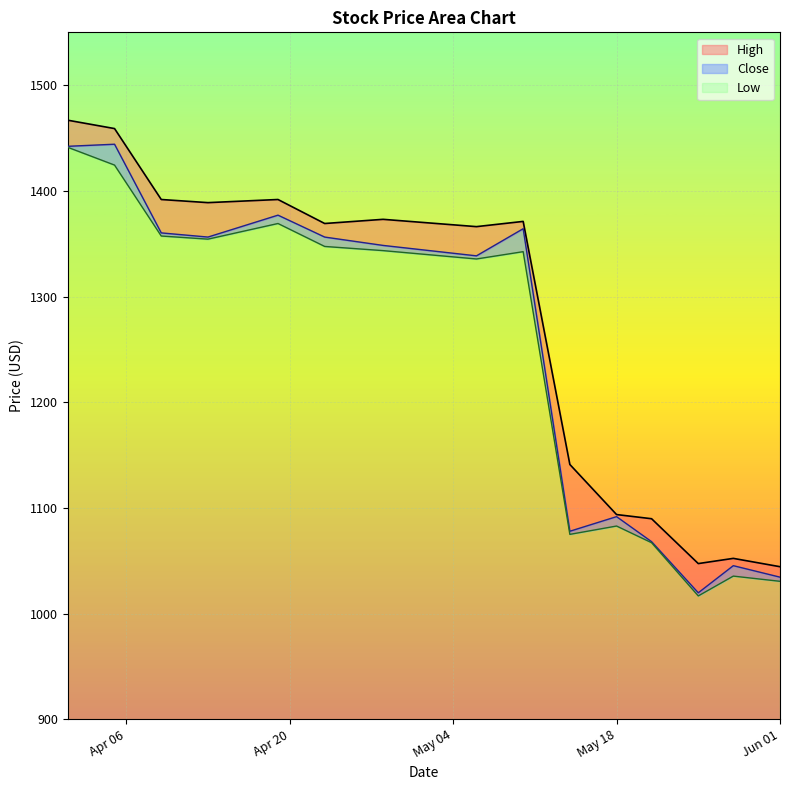

How many lines are shown in the chart?

3